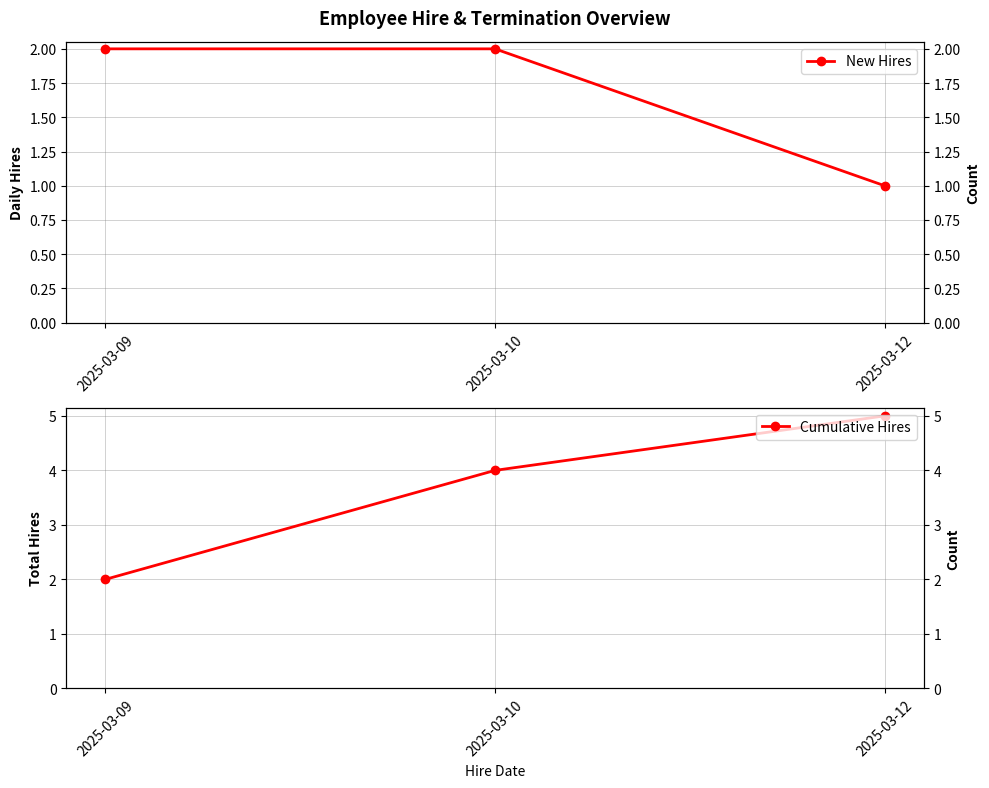

What is the value of the New Hires point at the 2nd from the left?

2